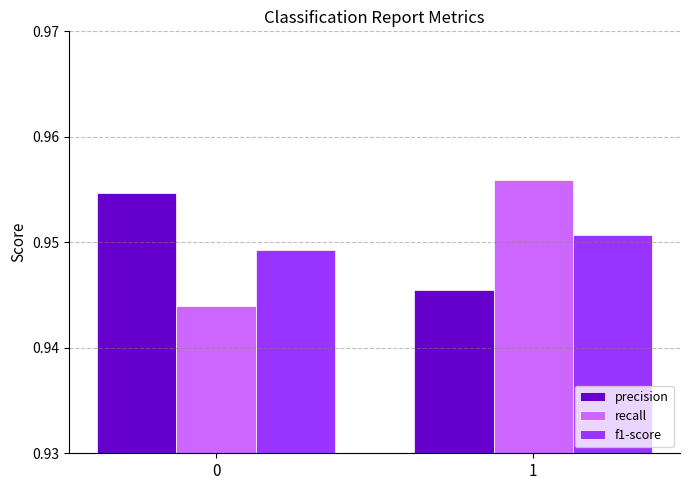

How many series are shown in this chart?

3